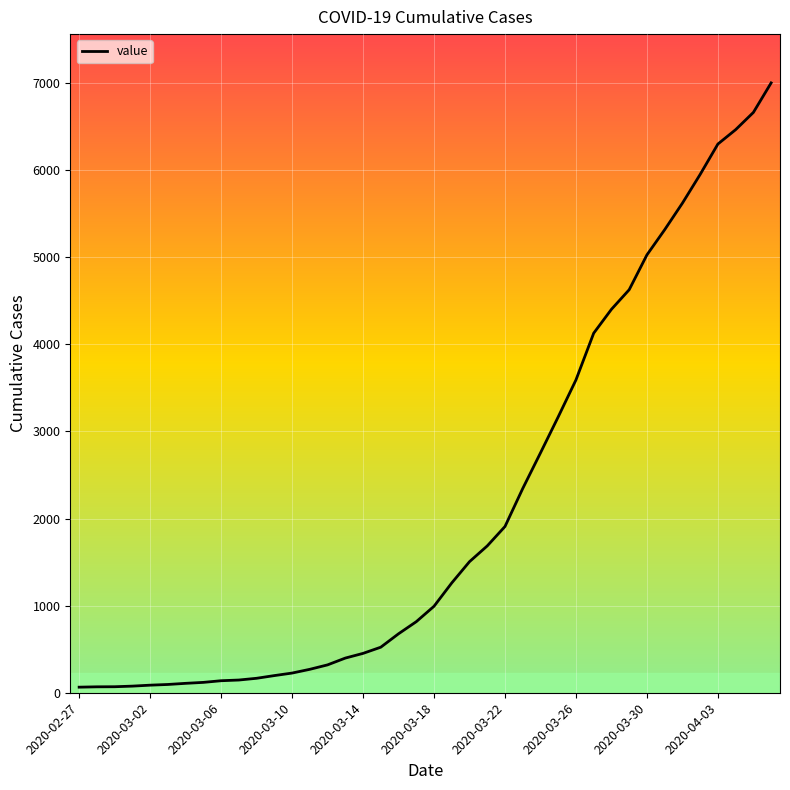

How many lines are shown in the chart?

1